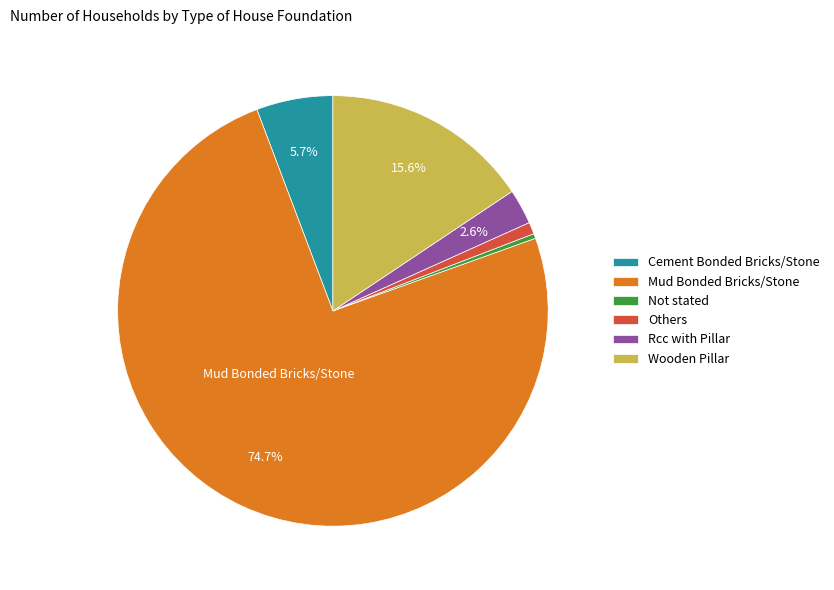

To the nearest percent, what is the difference between the Mud Bonded Bricks/Stone and Others slice percentages?

74%